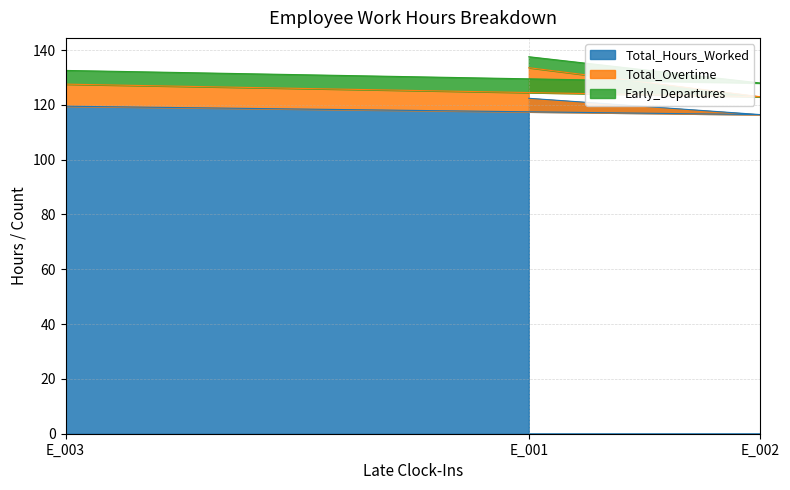

What is the total value across all series at E_002?

128.0